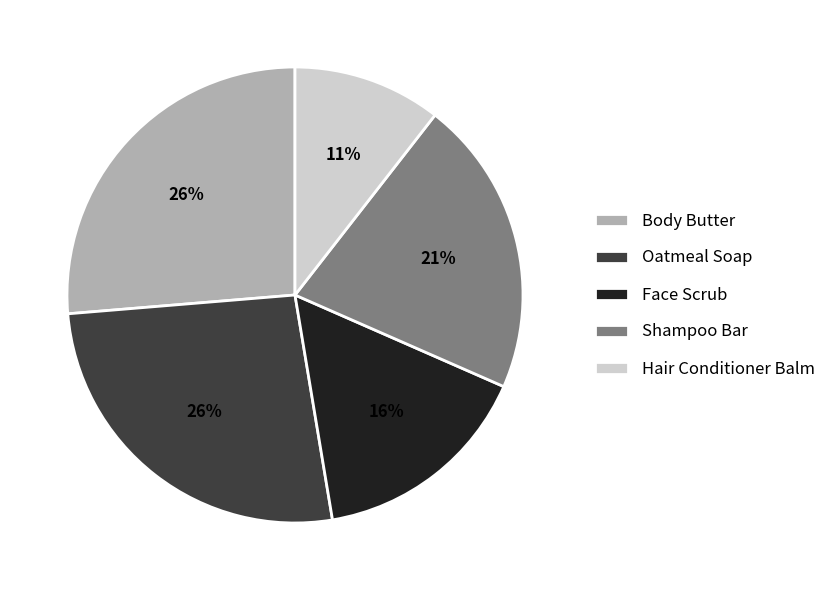

Which category has the smallest portion of the pie?

Hair Conditioner Balm